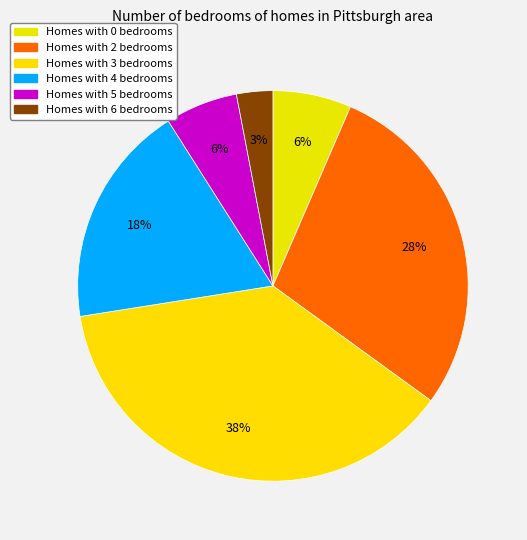

How many slices are in this pie chart?

6